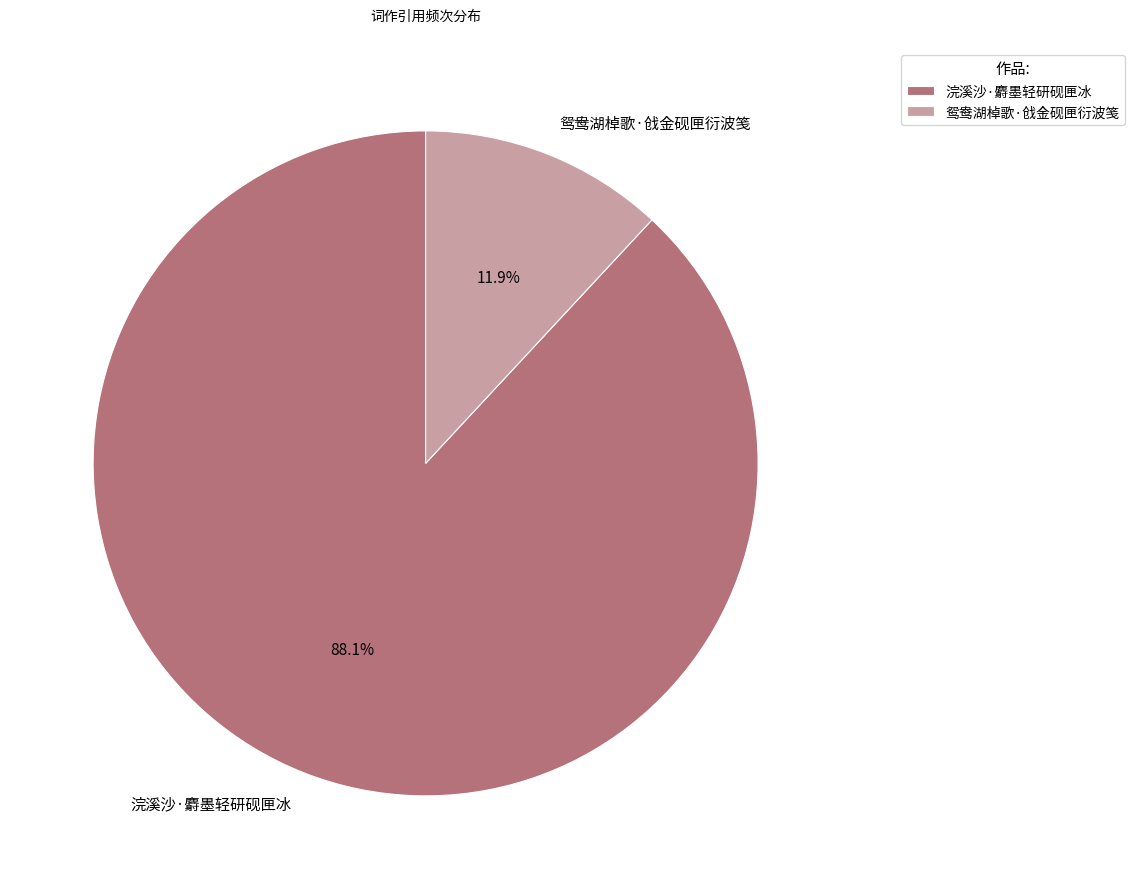

What is the smallest slice in the pie chart?

鸳鸯湖棹歌·戗金砚匣衍波笺